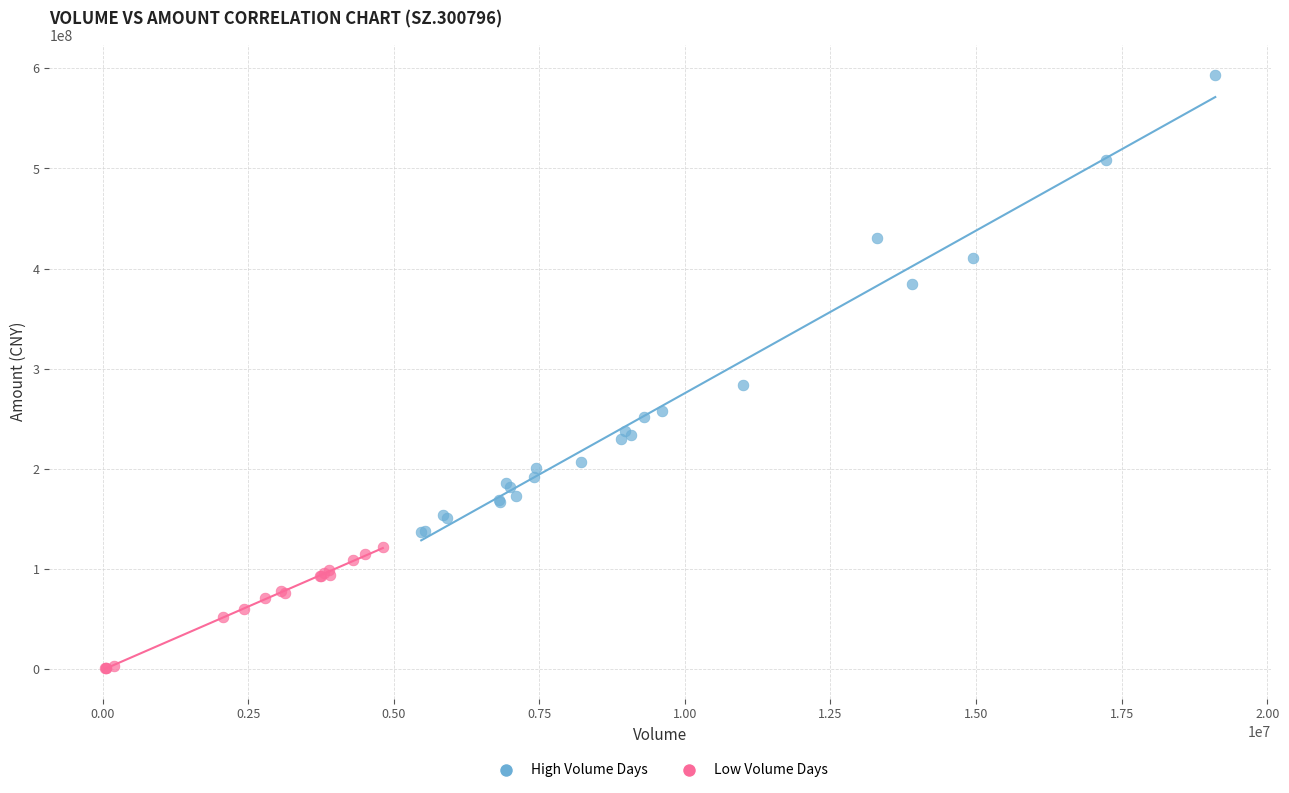

What are all the series names shown in the legend?

High Volume Days, Low Volume Days